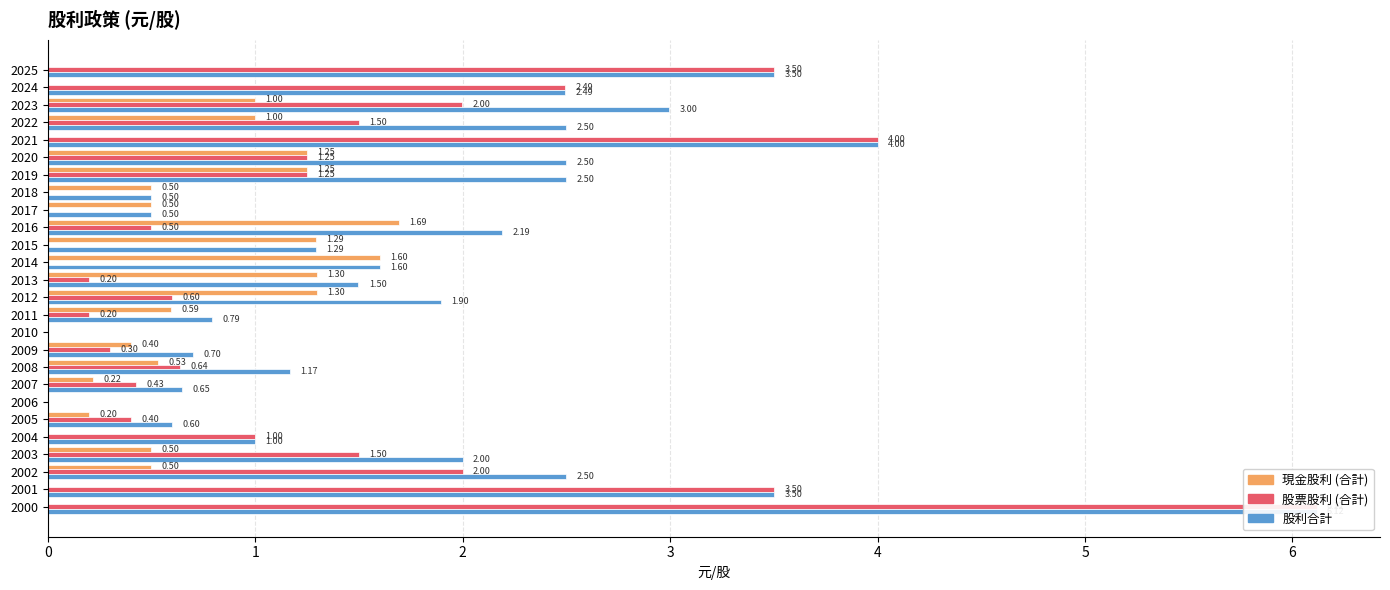

Between 20 and 3, which is larger?

3